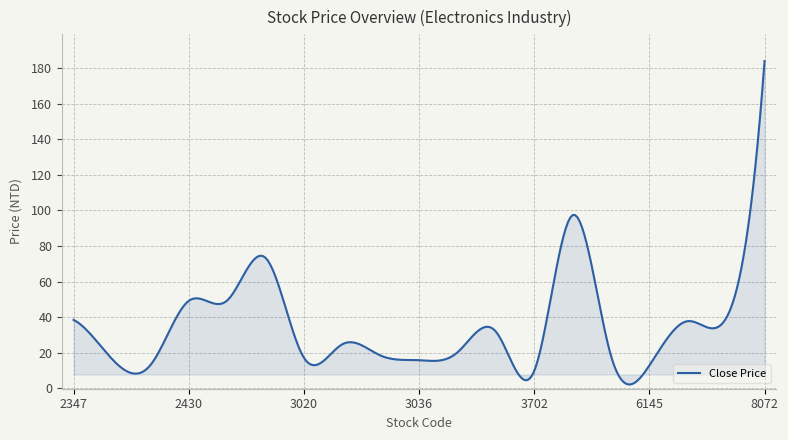

What is the maximum value shown in the chart?

184.0